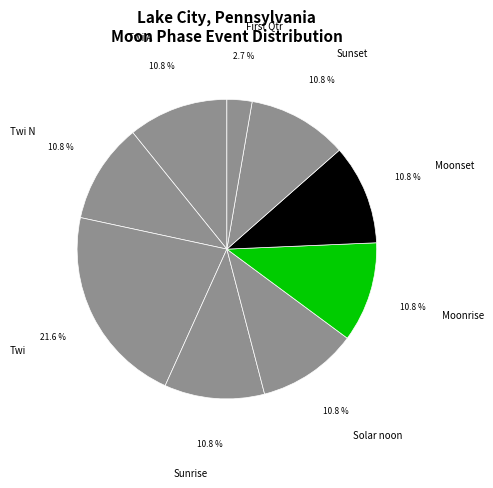

Does Twi A account for over 50% of the chart?

No